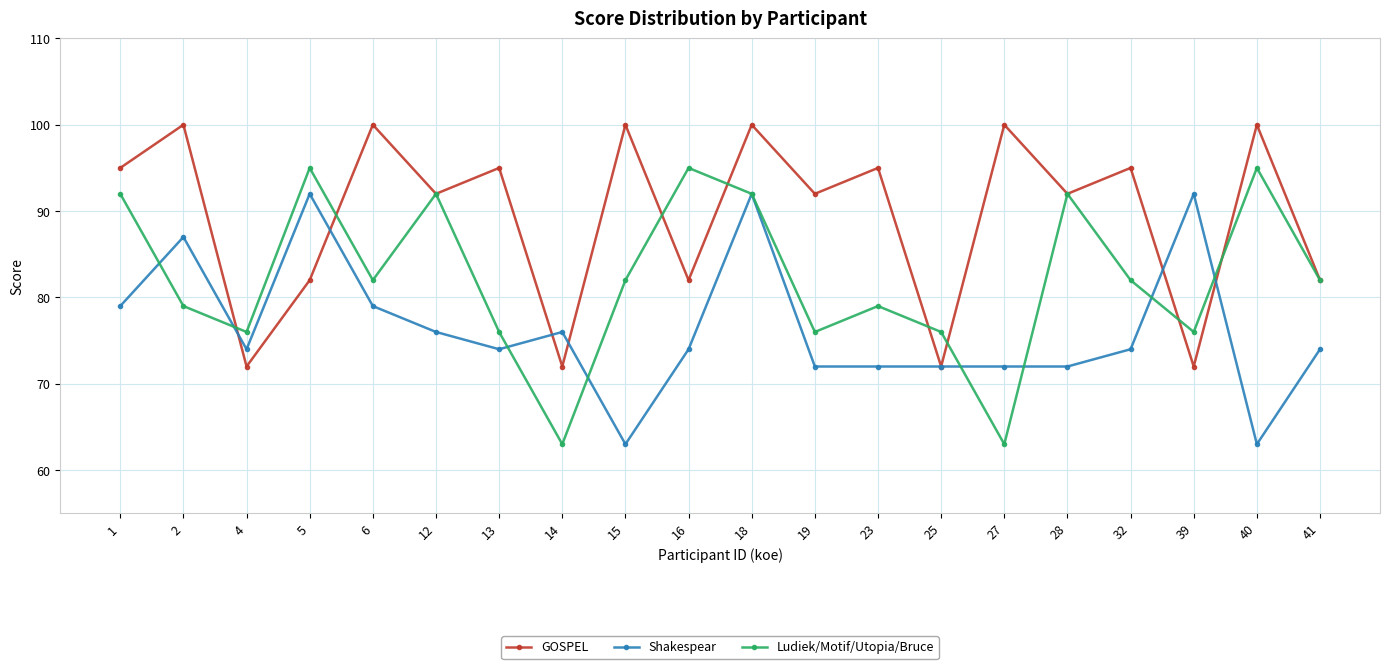

List the series in order of their peak value, lowest first.

Shakespear, Ludiek/Motif/Utopia/Bruce, GOSPEL